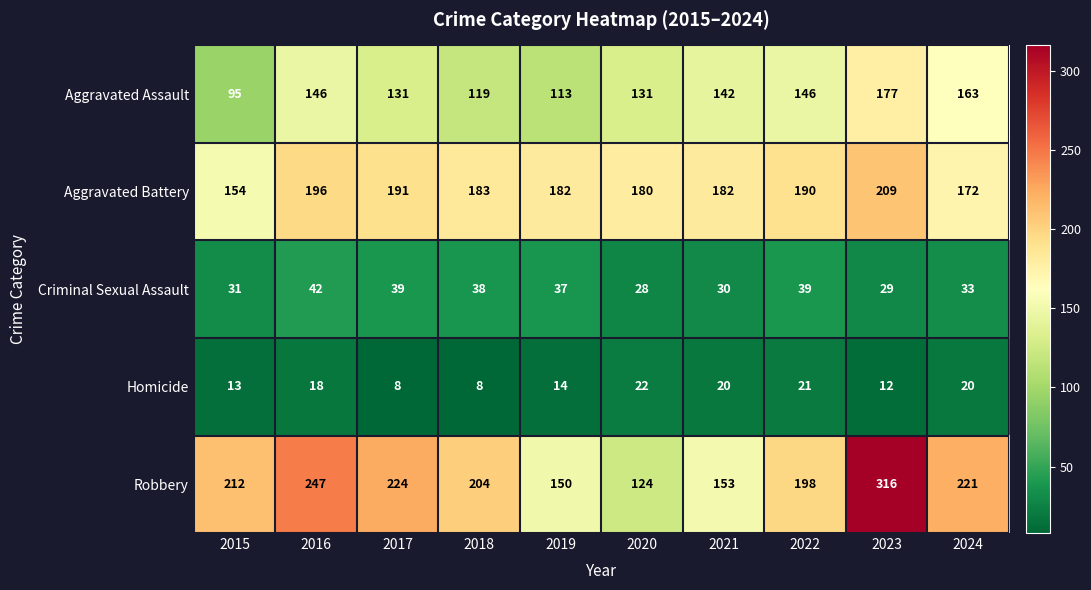

Rank the series by their maximum value, from highest to lowest.

Robbery, Aggravated Battery, Aggravated Assault, Criminal Sexual Assault, Homicide